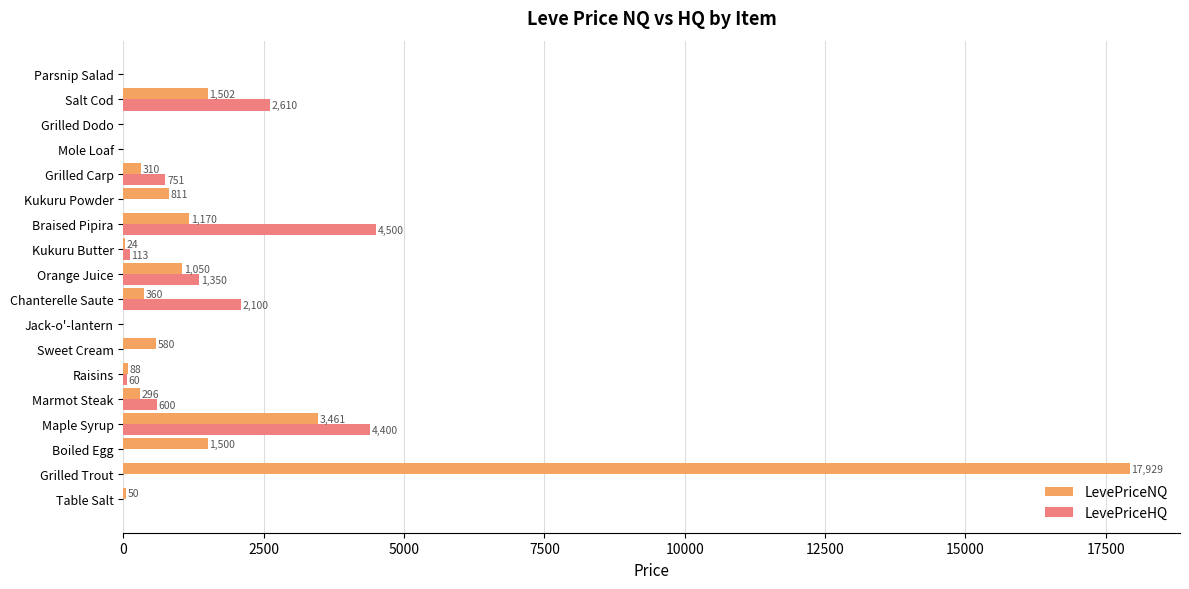

At which category does the chart reach its peak across all series?

Grilled Trout